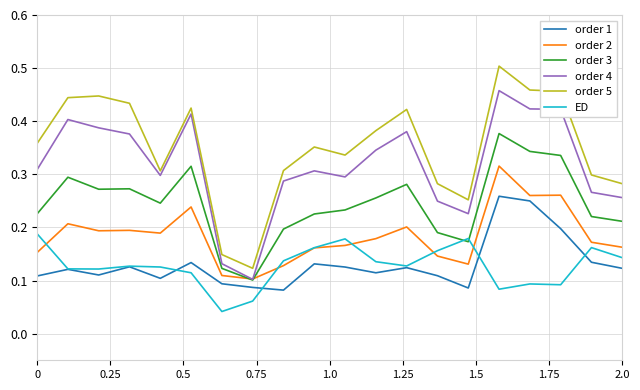

Which series has the largest total across all categories?

order 5